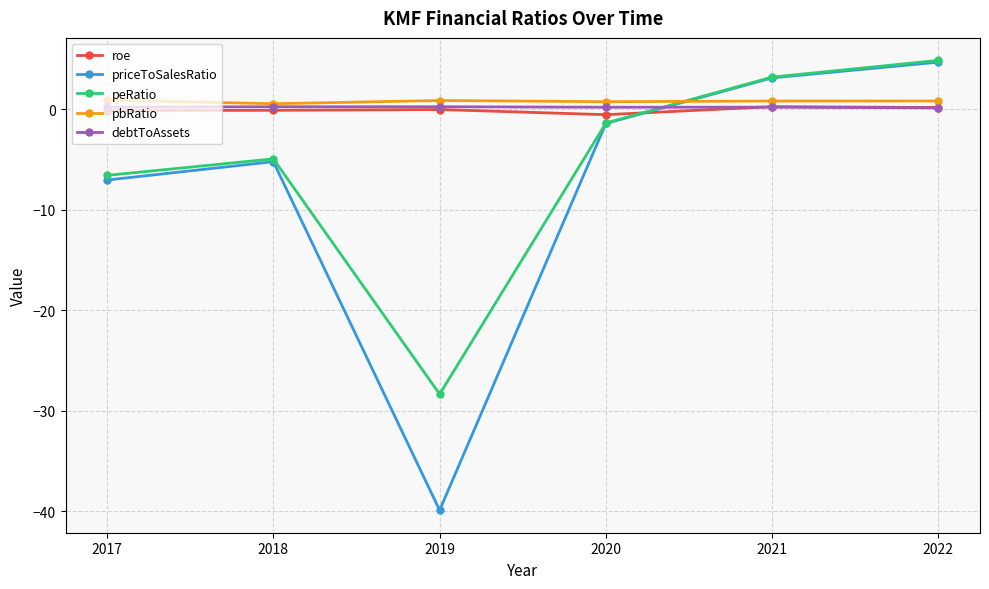

What is the highest value of the debtToAssets series?

0.2